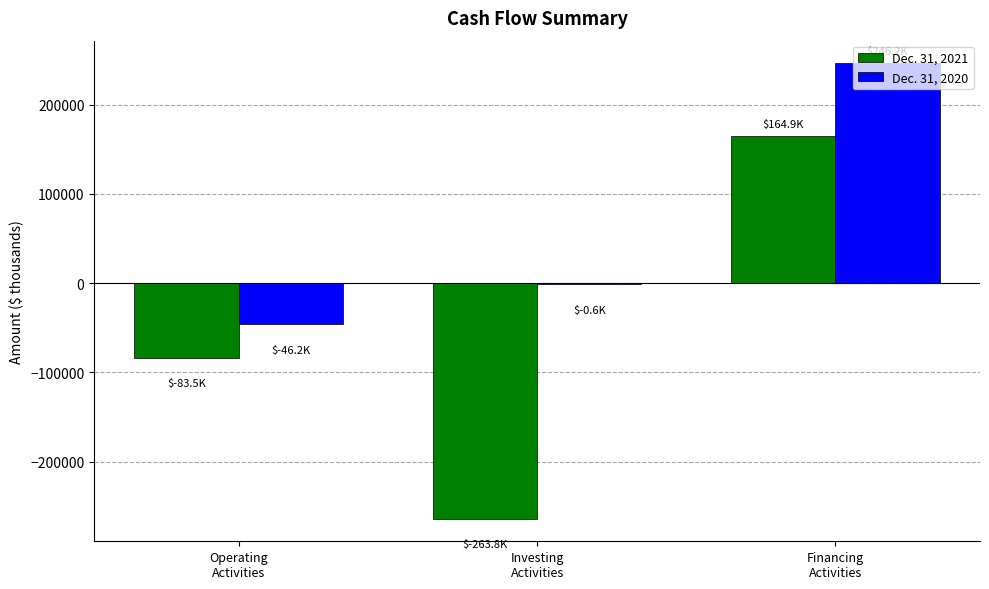

Between Operating
Activities and Investing
Activities, which series saw the biggest shift?

Dec. 31, 2021